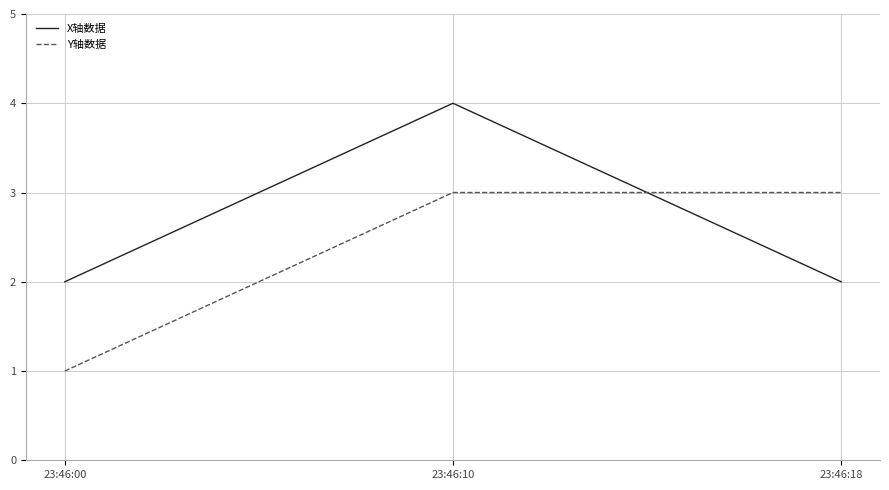

Reading left to right, list all the values displayed in this chart.

X轴数据: 2	4	2
Y轴数据: 1	3	3